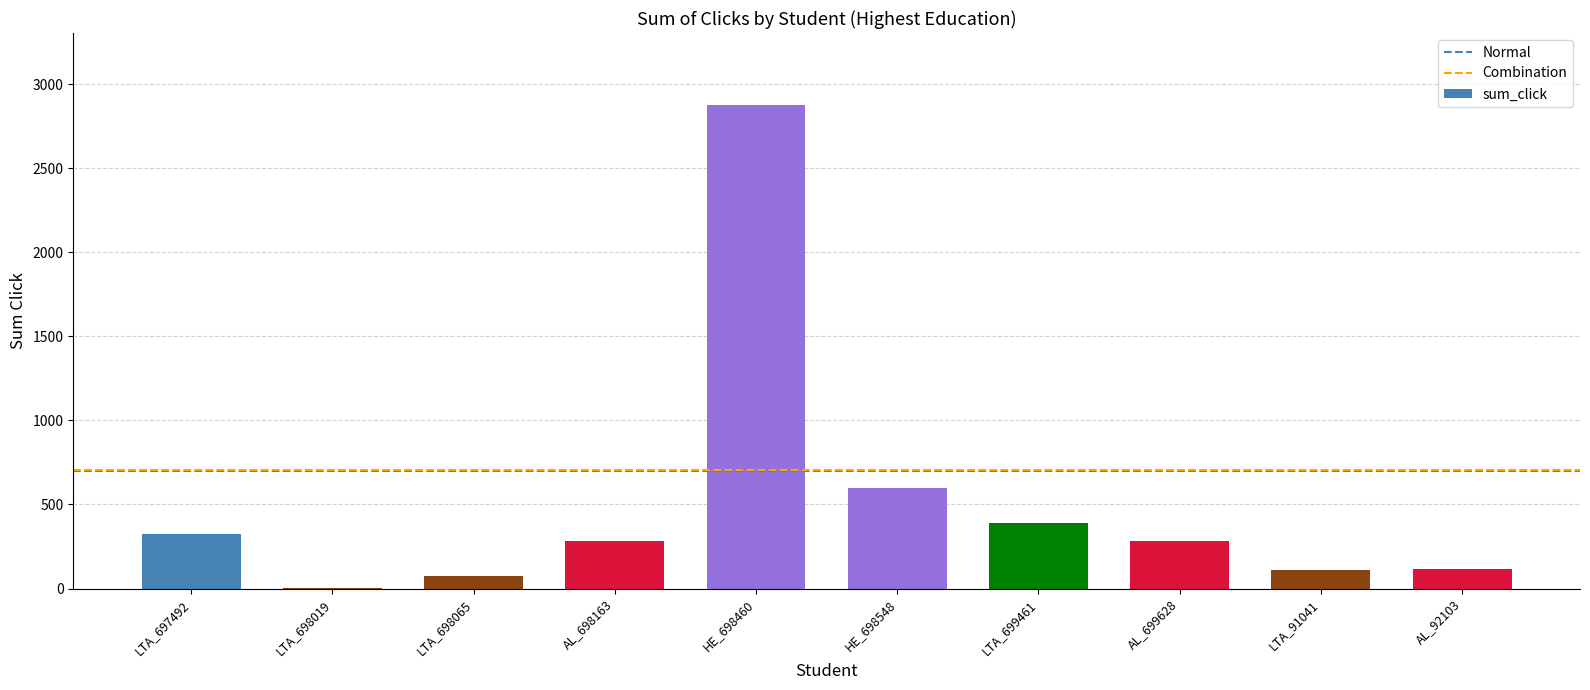

At which label is the value closest to 1437?

HE_698548